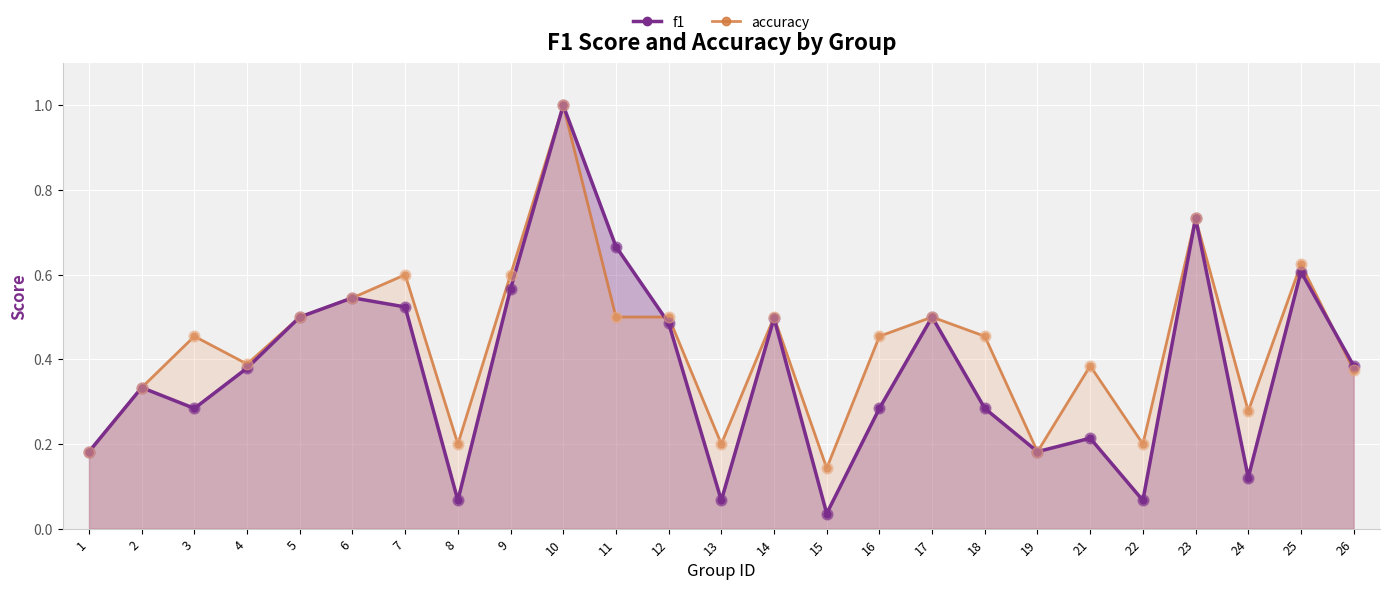

Is the value of f1 at 16 greater than the value of accuracy at 5?

No